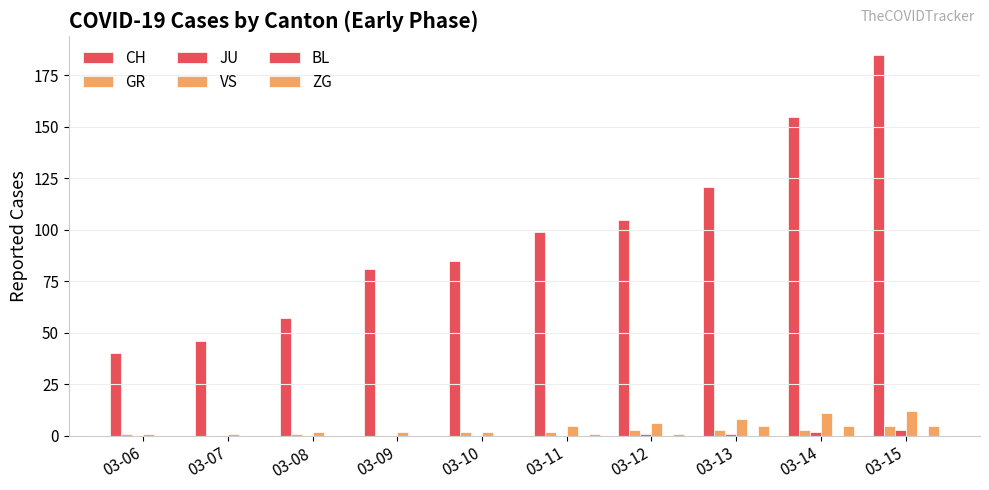

True or false: CH has a value of 57 at 03-08.

True